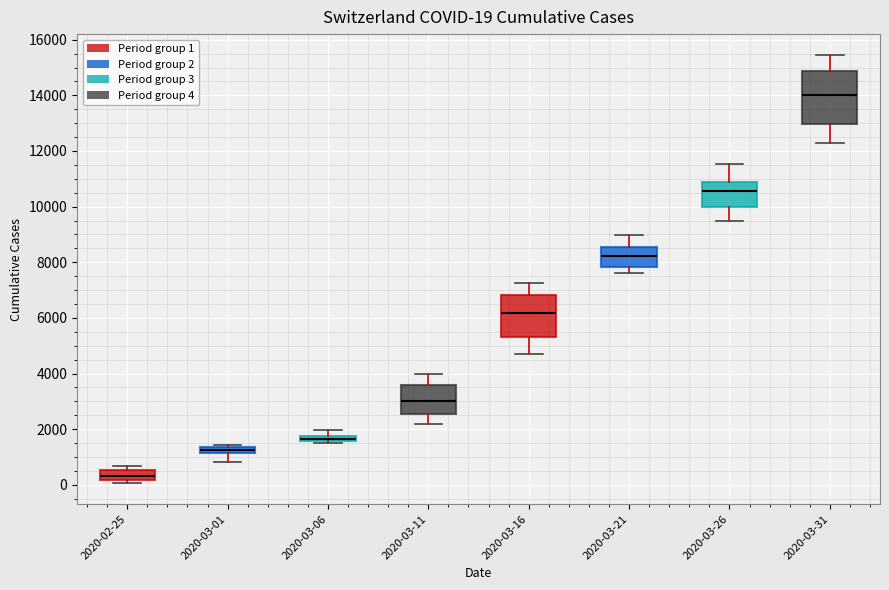

Comparing the boxes themselves (not the whiskers), which one is the tallest?

2020-03-31